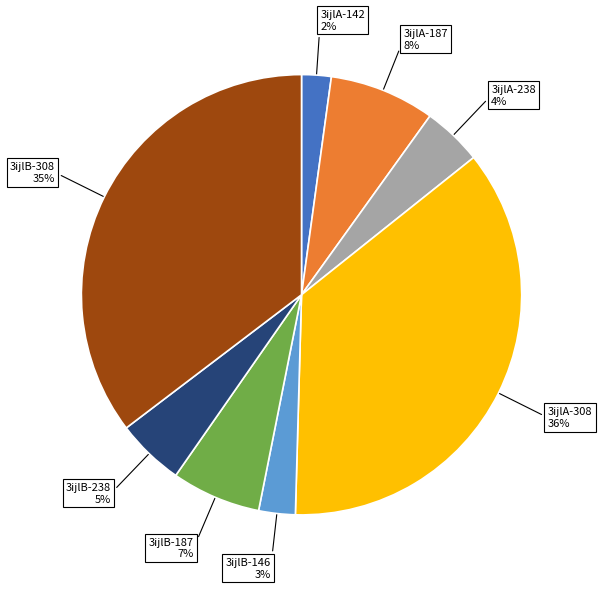

Does any single category account for the majority?

No